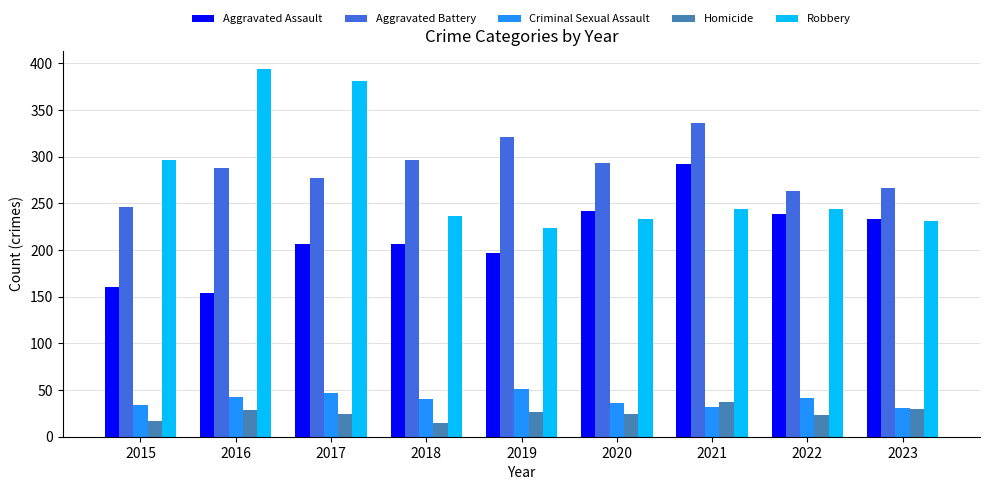

Is the value of Criminal Sexual Assault at 2022 greater than the value of Homicide at 2016?

Yes